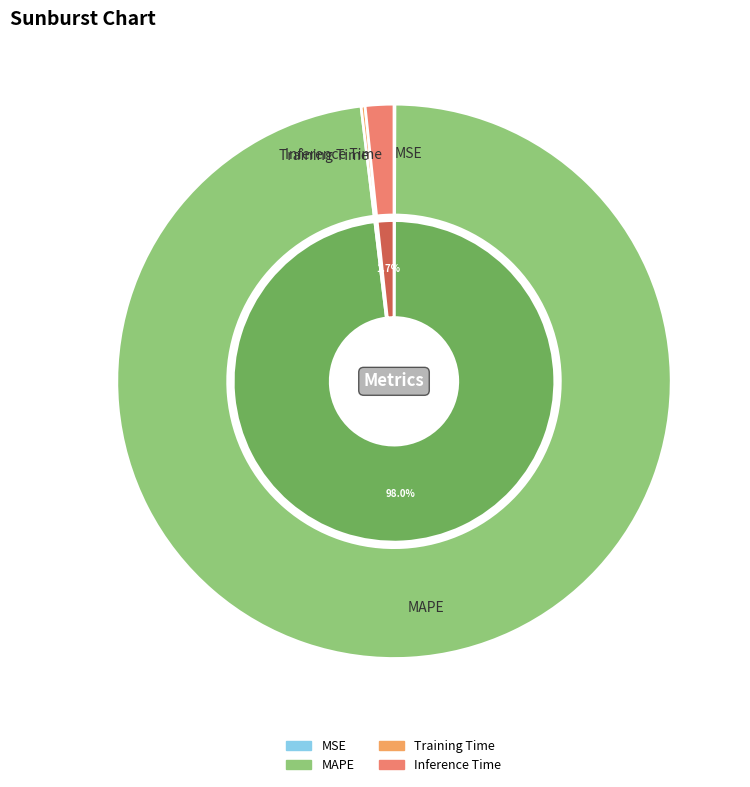

Is there any slice that represents more than half of the pie?

Yes